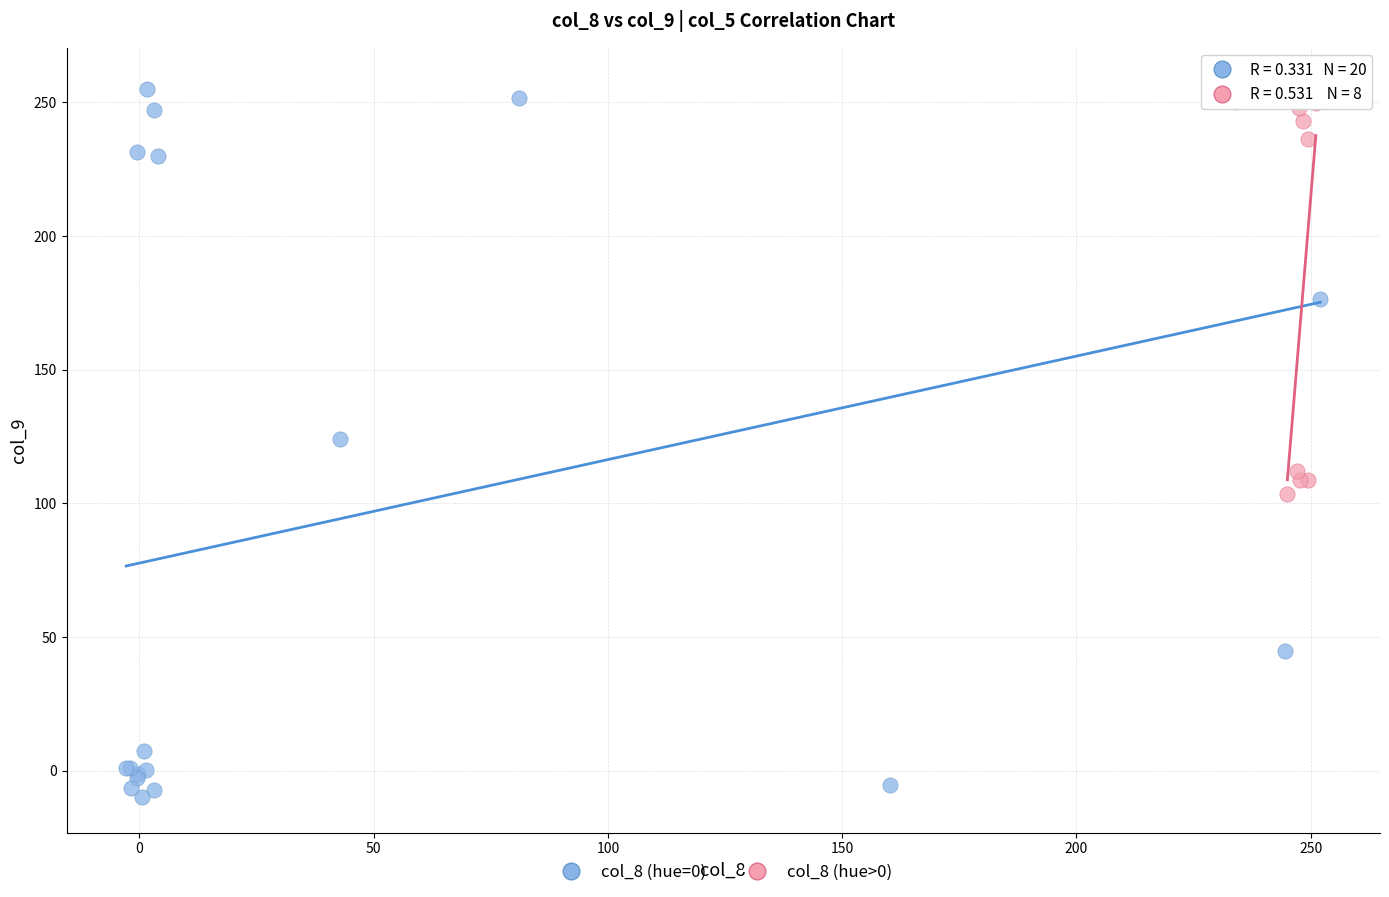

Which series contains the highest Y value?

col_8 (hue=0)